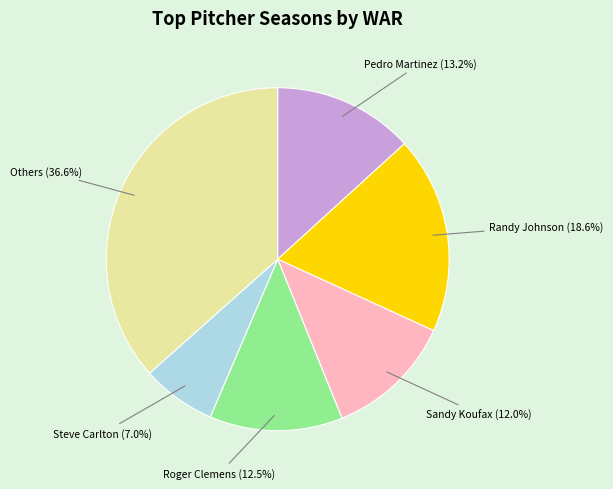

Is there any slice that represents more than half of the pie?

No